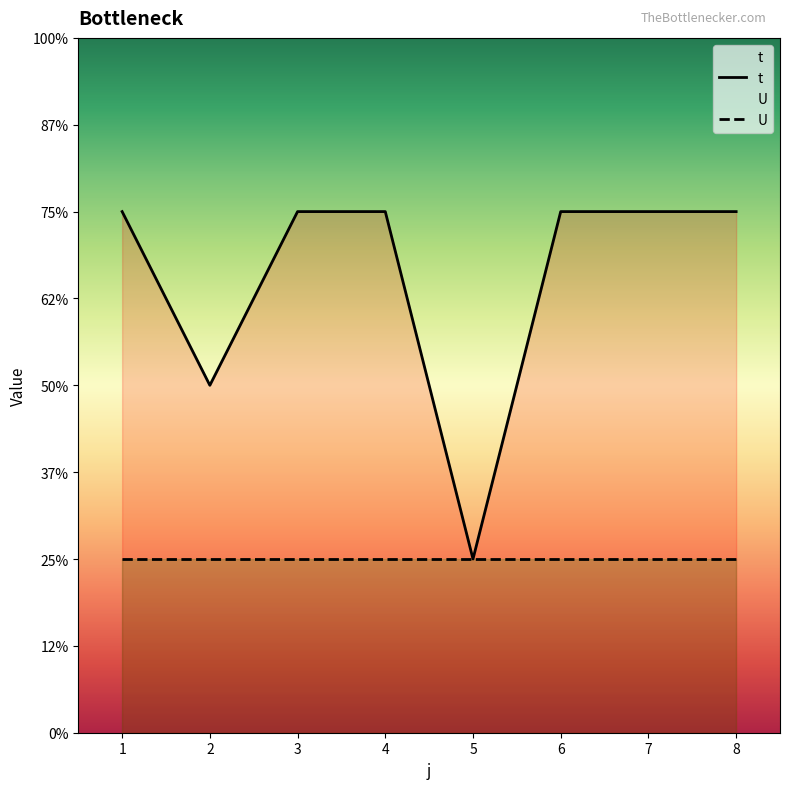

Approximately how many times larger is the value at 6 compared to 2?

1.5